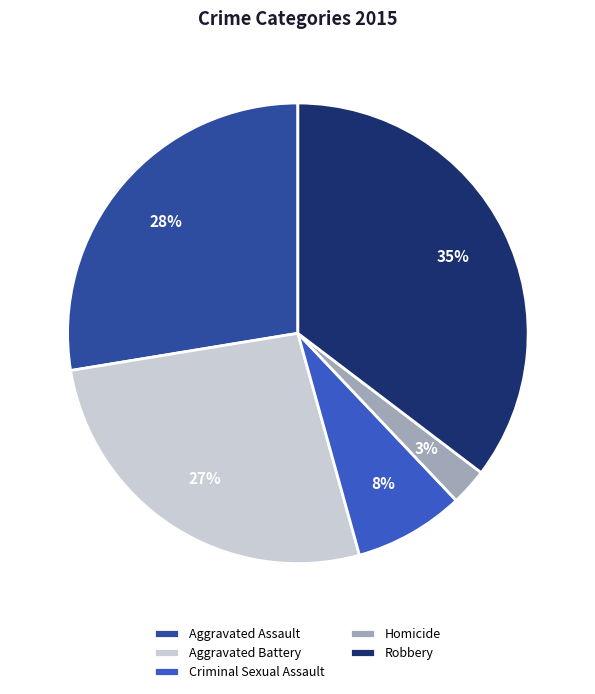

Count the number of slices in the pie.

5